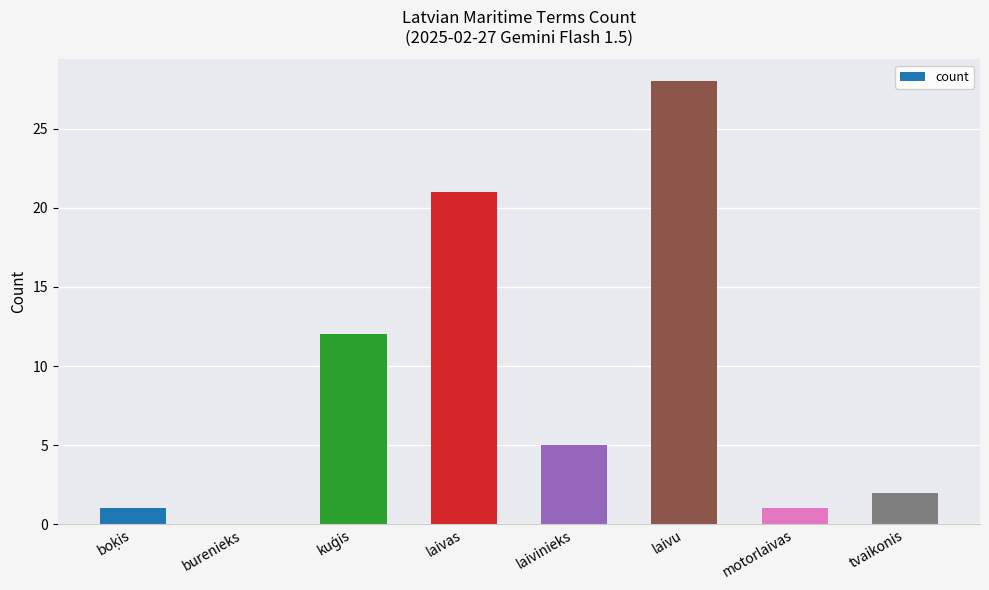

What is the sum of the values at motorlaivas and tvaikonis?

3